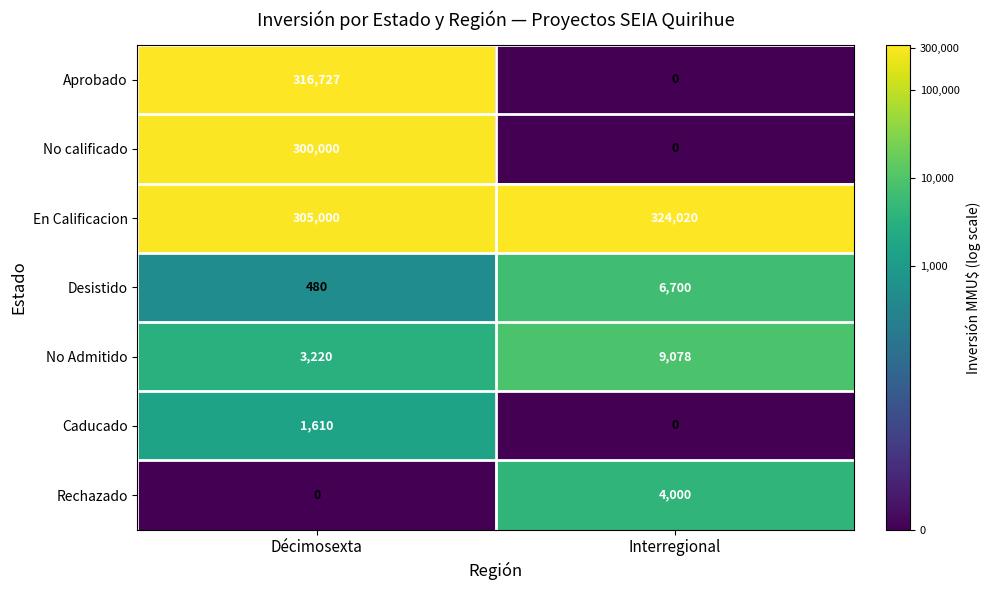

What is the sum of all Aprobado values?

316727